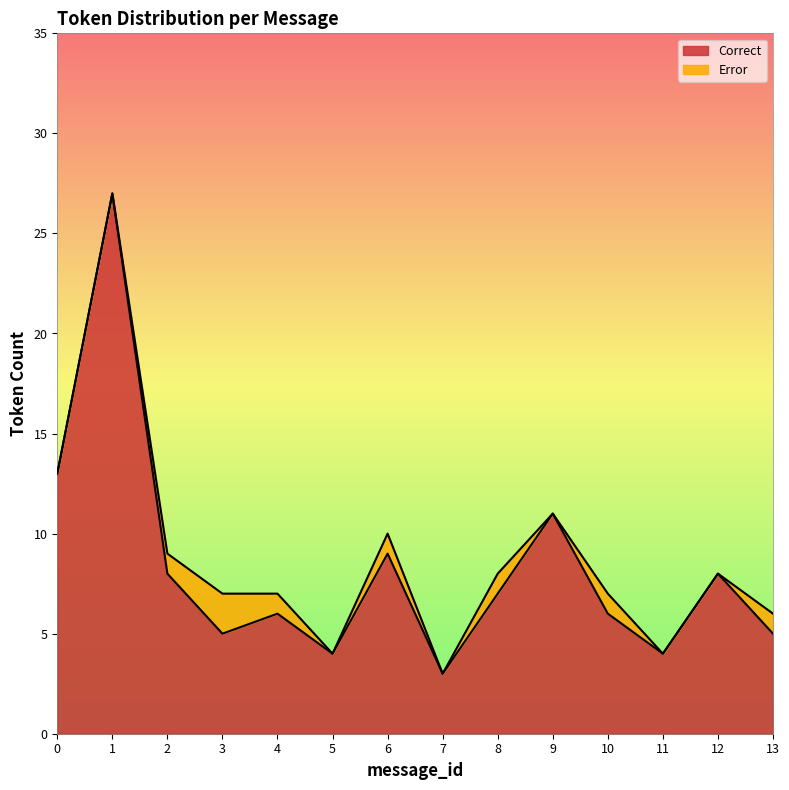

What is the maximum value shown in the chart?

27